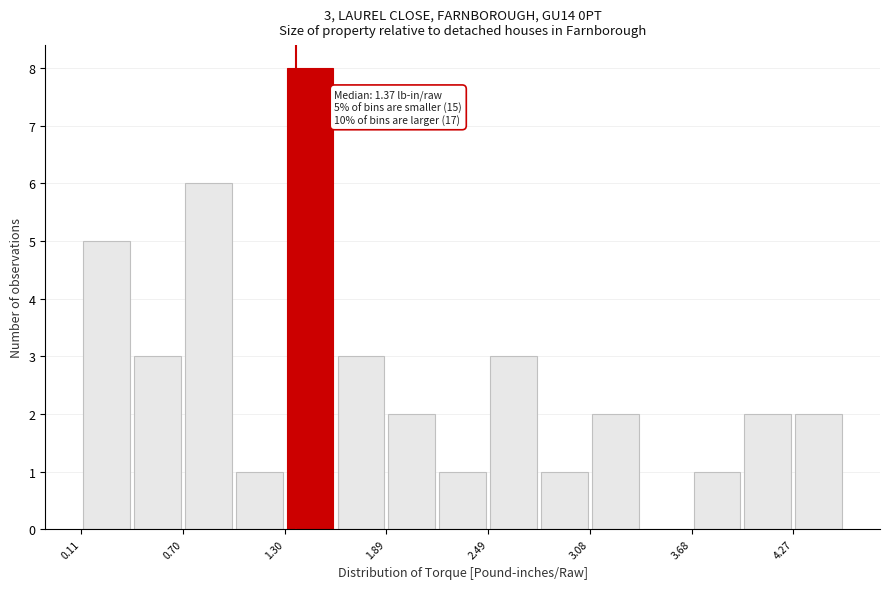

Around what value on the x-axis is the tallest bar? Give the approximate position of its centre, as read against the axis.

1.4